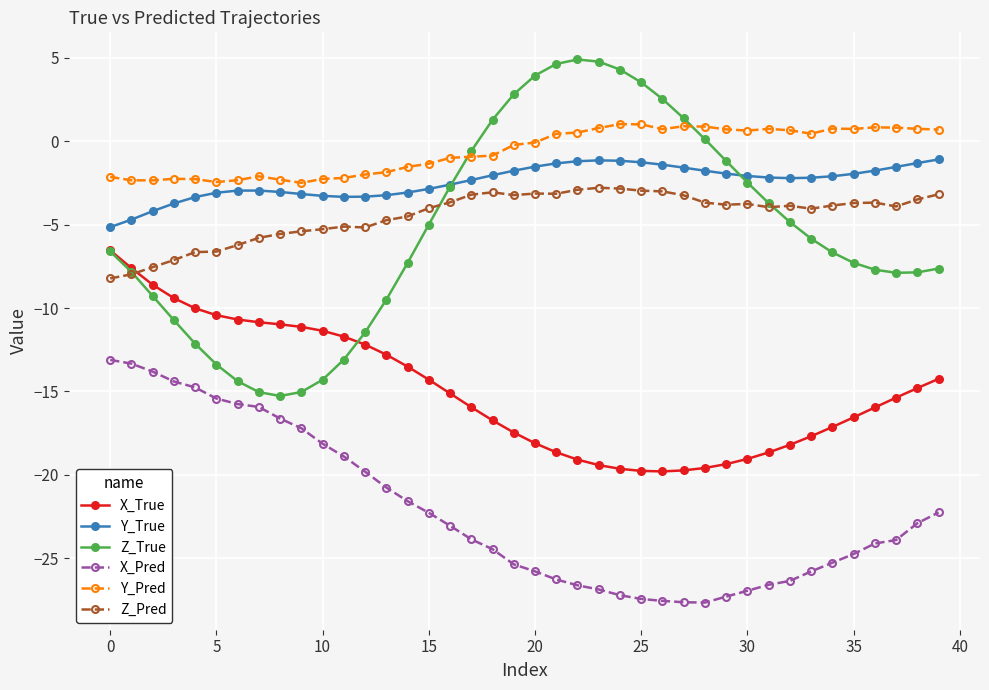

List the series in order of their peak value, highest first.

Z_True, Y_Pred, Y_True, Z_Pred, X_True, X_Pred